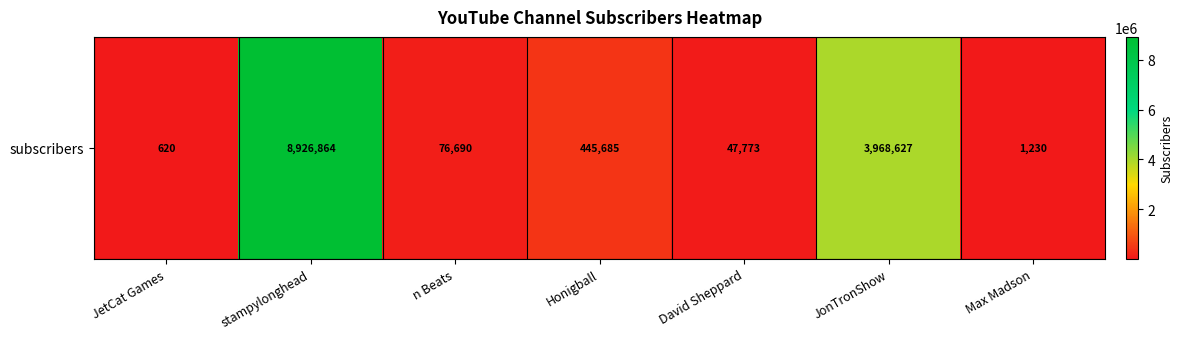

At which category does the chart reach its peak across all series?

stampylonghead